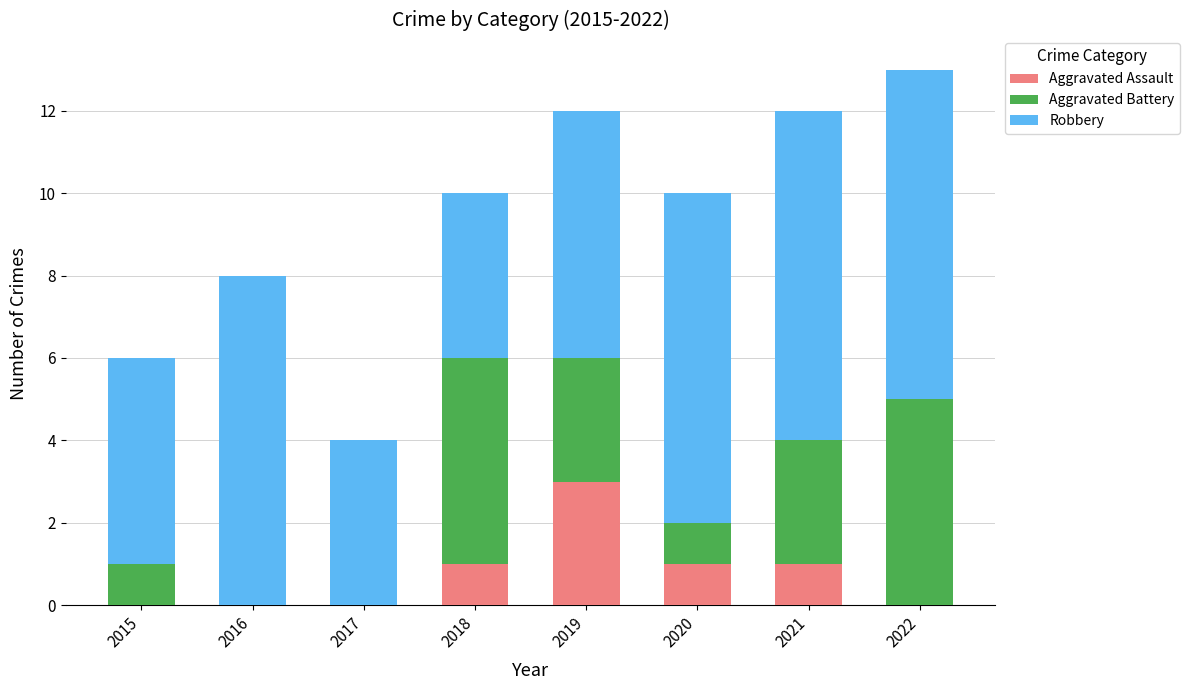

The Aggravated Assault series shows 0 at 2021. True or false?

False